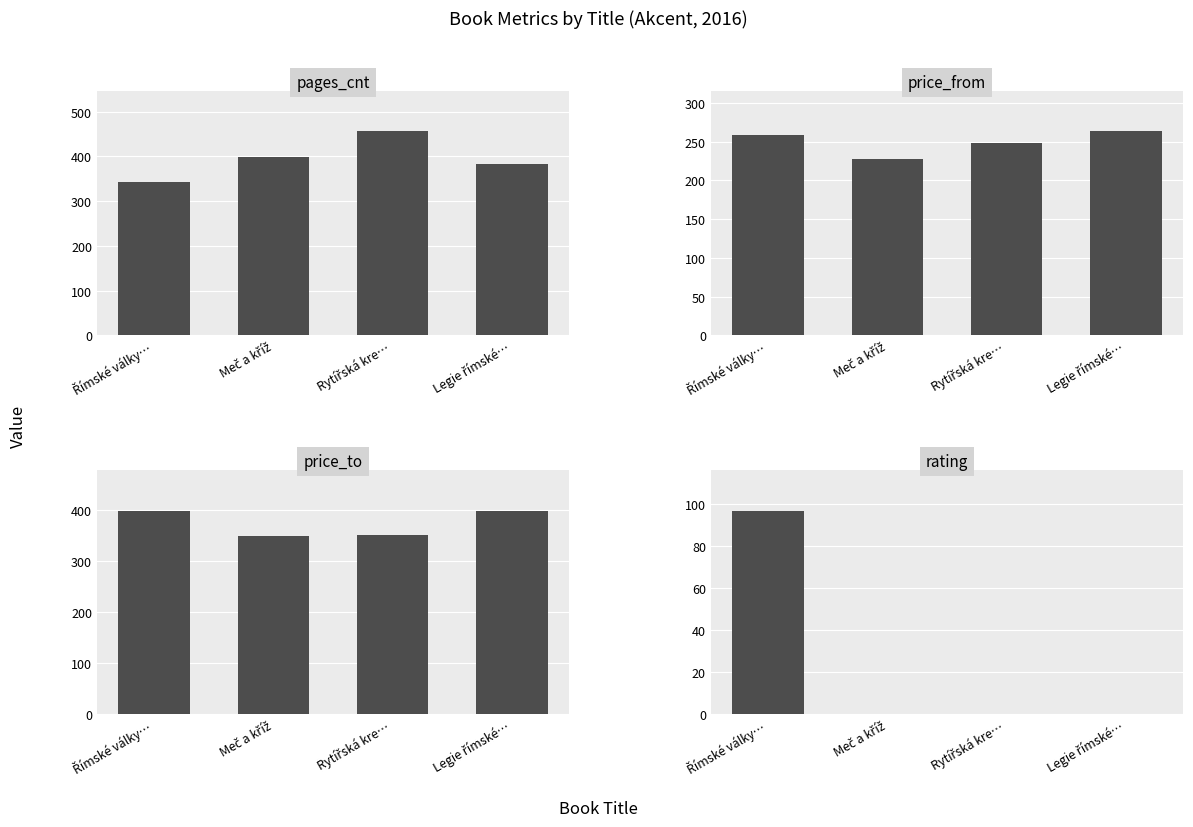

Are the bars grouped side by side (vs. stacked)?

Yes